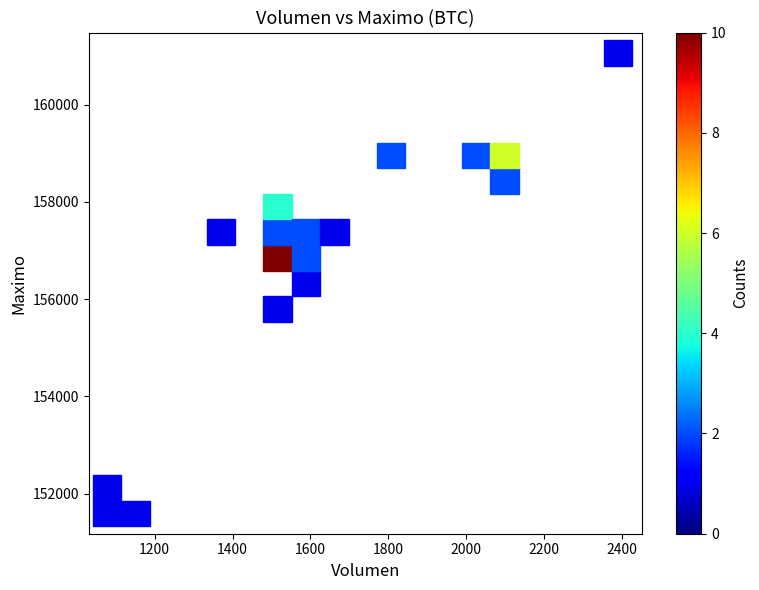

What Y value in the scatter plot is closest to 156316?

156500